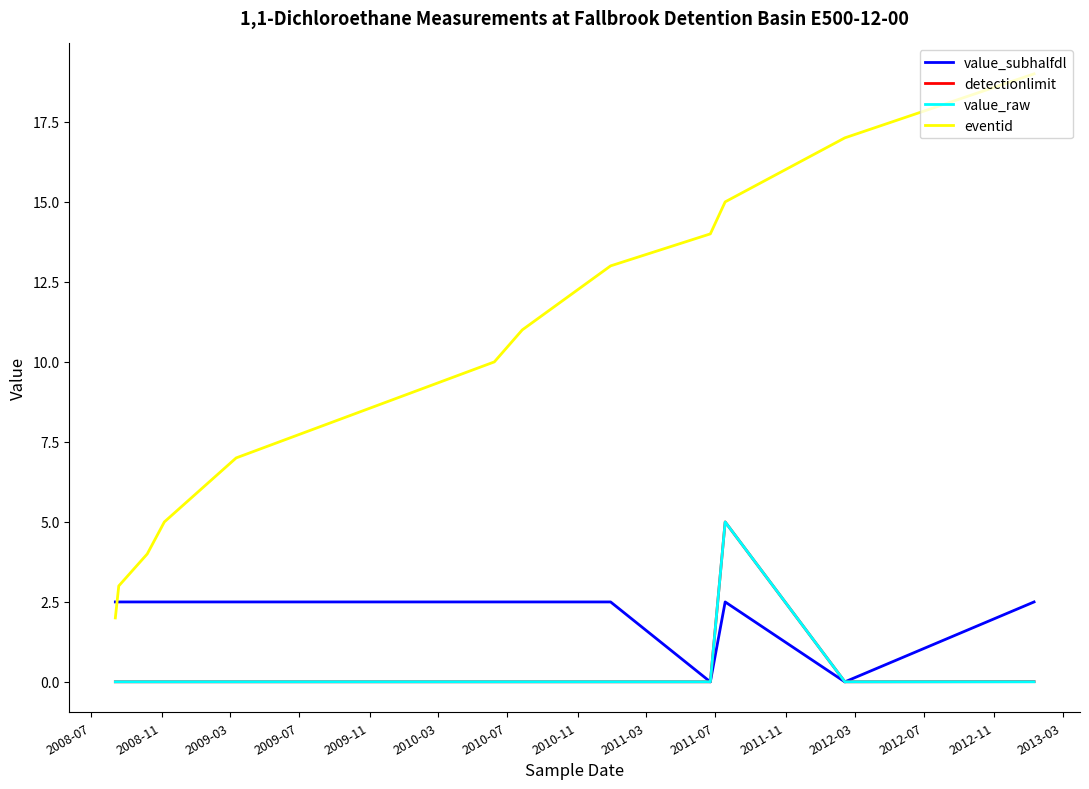

What is the maximum value for detectionlimit?

5.0